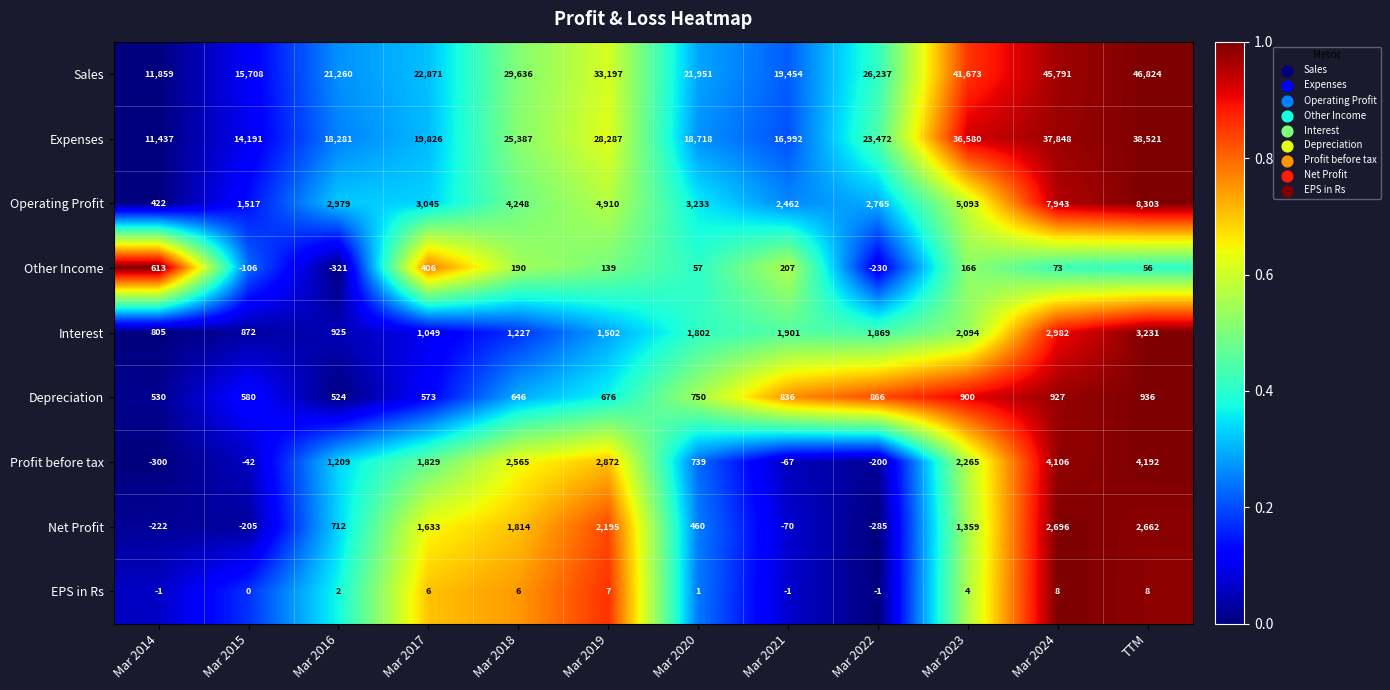

List the labels in order of Sales value, smallest first.

Mar 2014, Mar 2015, Mar 2021, Mar 2016, Mar 2020, Mar 2017, Mar 2022, Mar 2018, Mar 2019, Mar 2023, Mar 2024, TTM